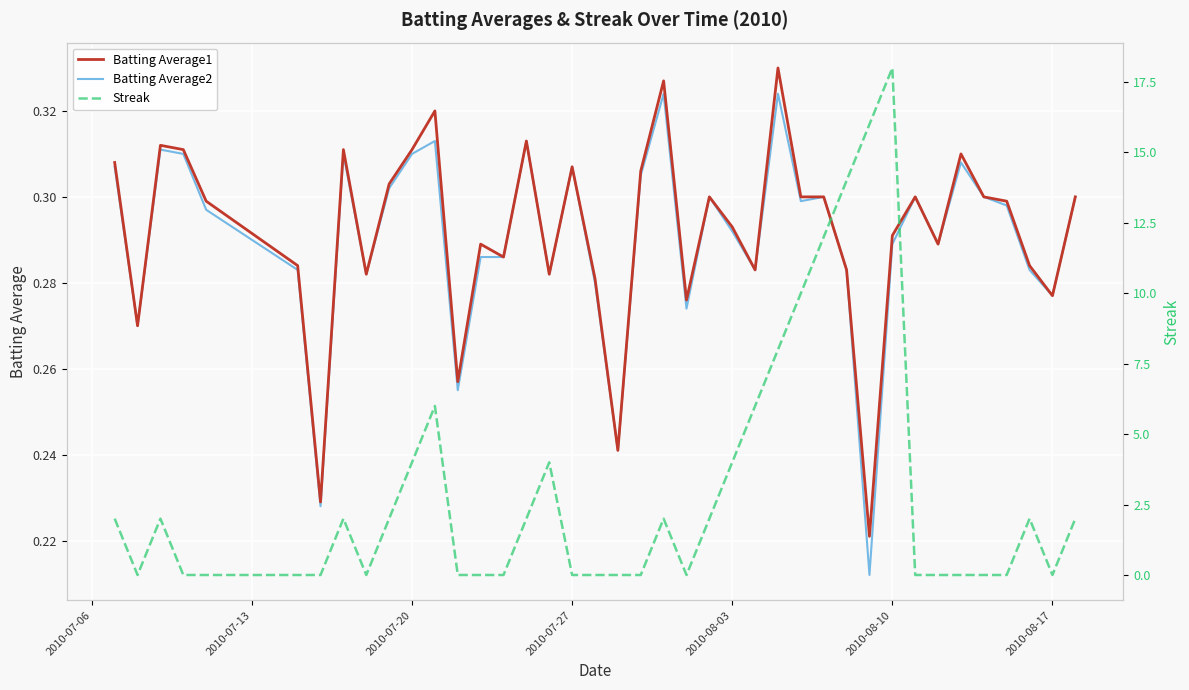

True or false: Batting Average2 has a value of 0.5 at 2010-08-03.

False